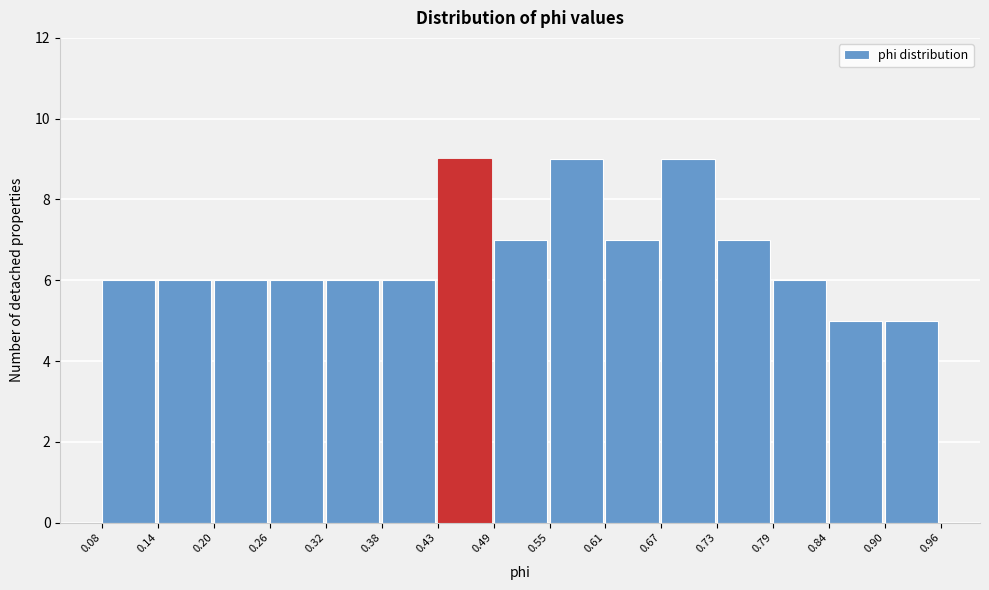

What is the height of the bar covering 0.08 to 0.14 on the x-axis? The values are not printed on the chart, so give them approximately, as read against the axis.

6